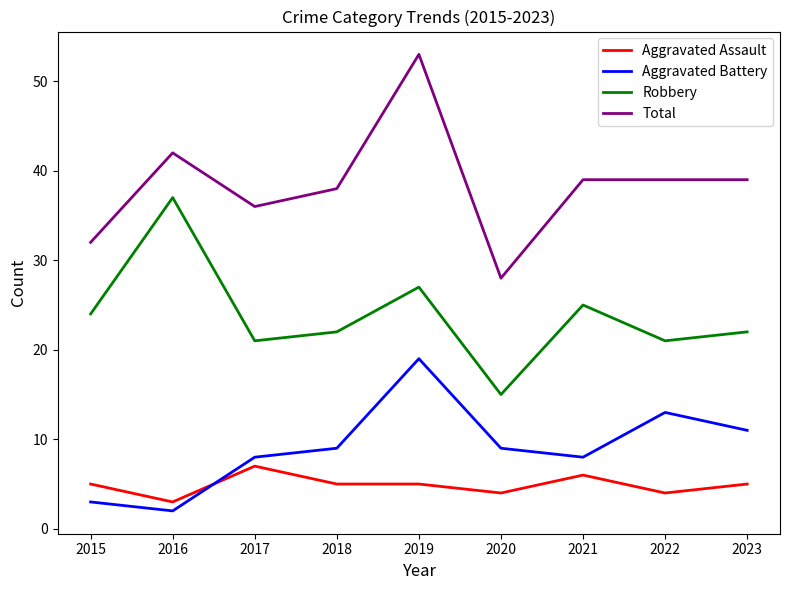

Which series has the widest spread of values?

Total